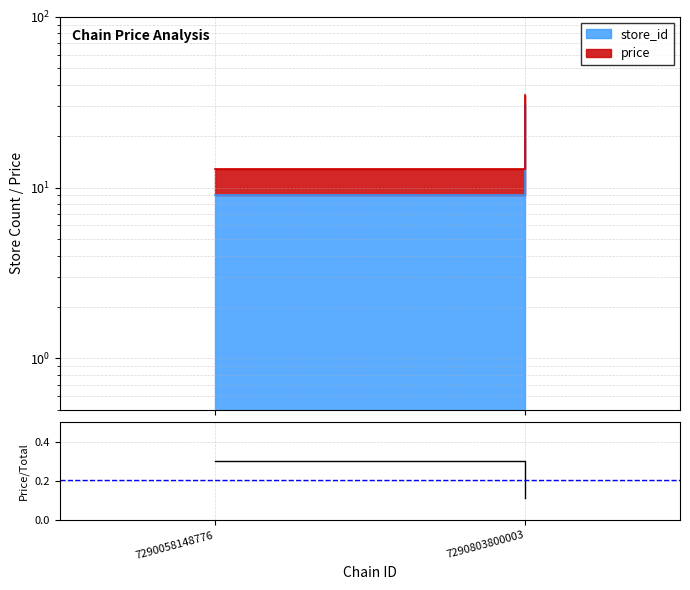

What is the change in value from 7290058148776 to 7290803800003?

-0.2